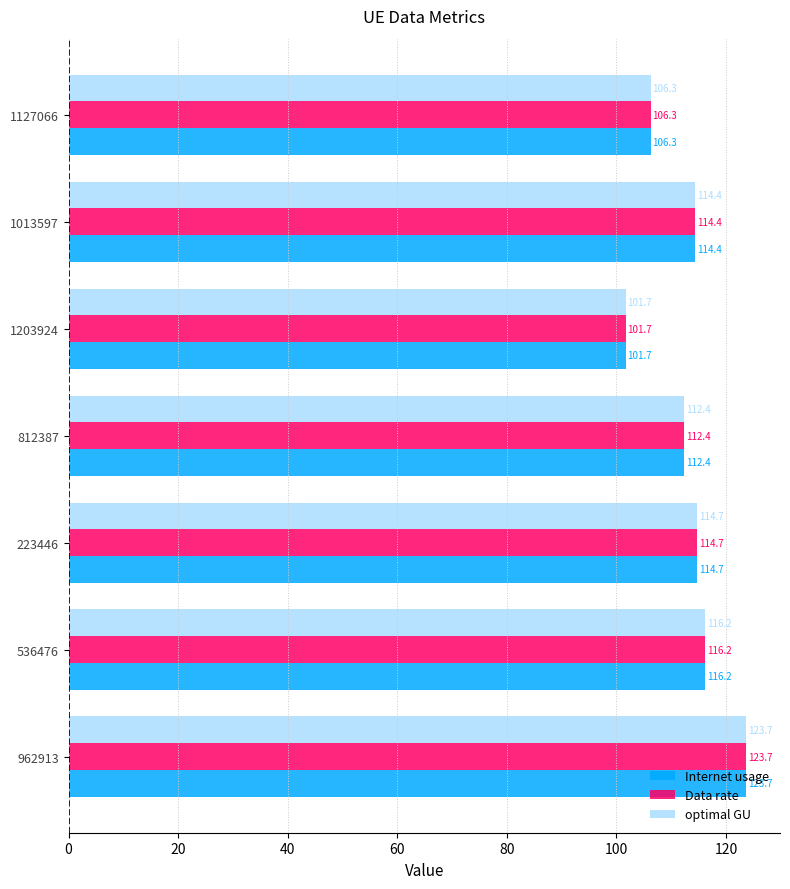

What is the difference between the maximum and minimum values in the optimal GU series?

22.0